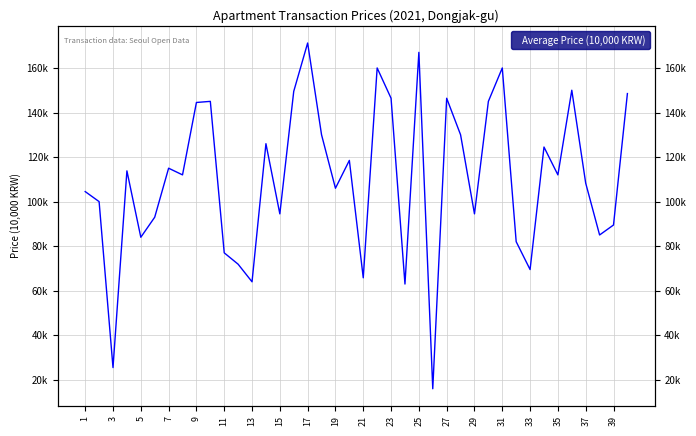

How many distinct data groups are displayed?

1